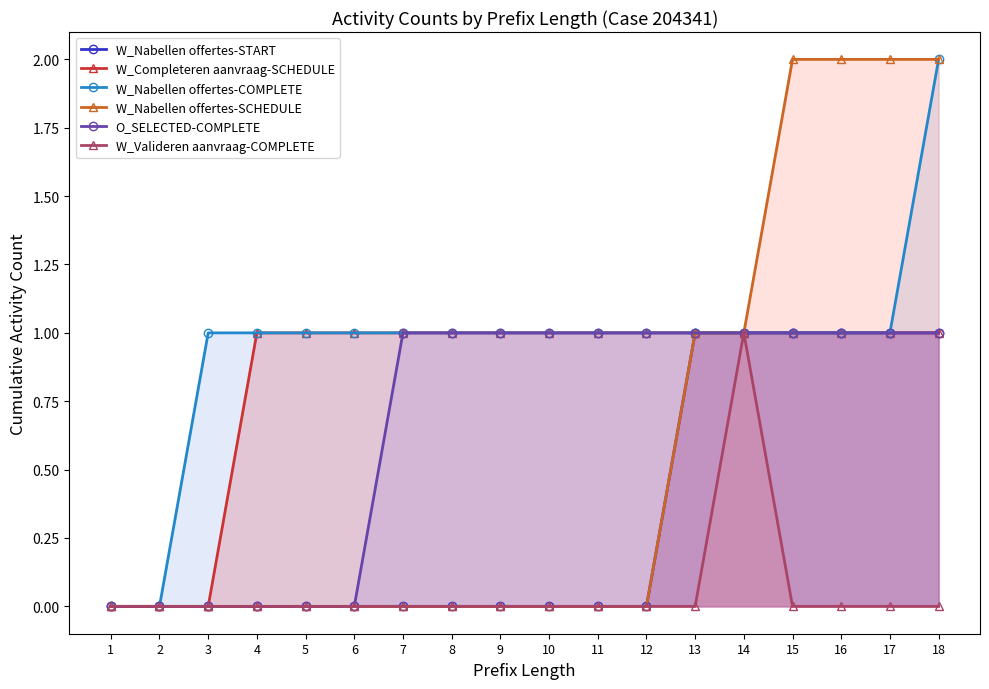

Where is W_Completeren aanvraag-SCHEDULE nearest to the value 0?

1